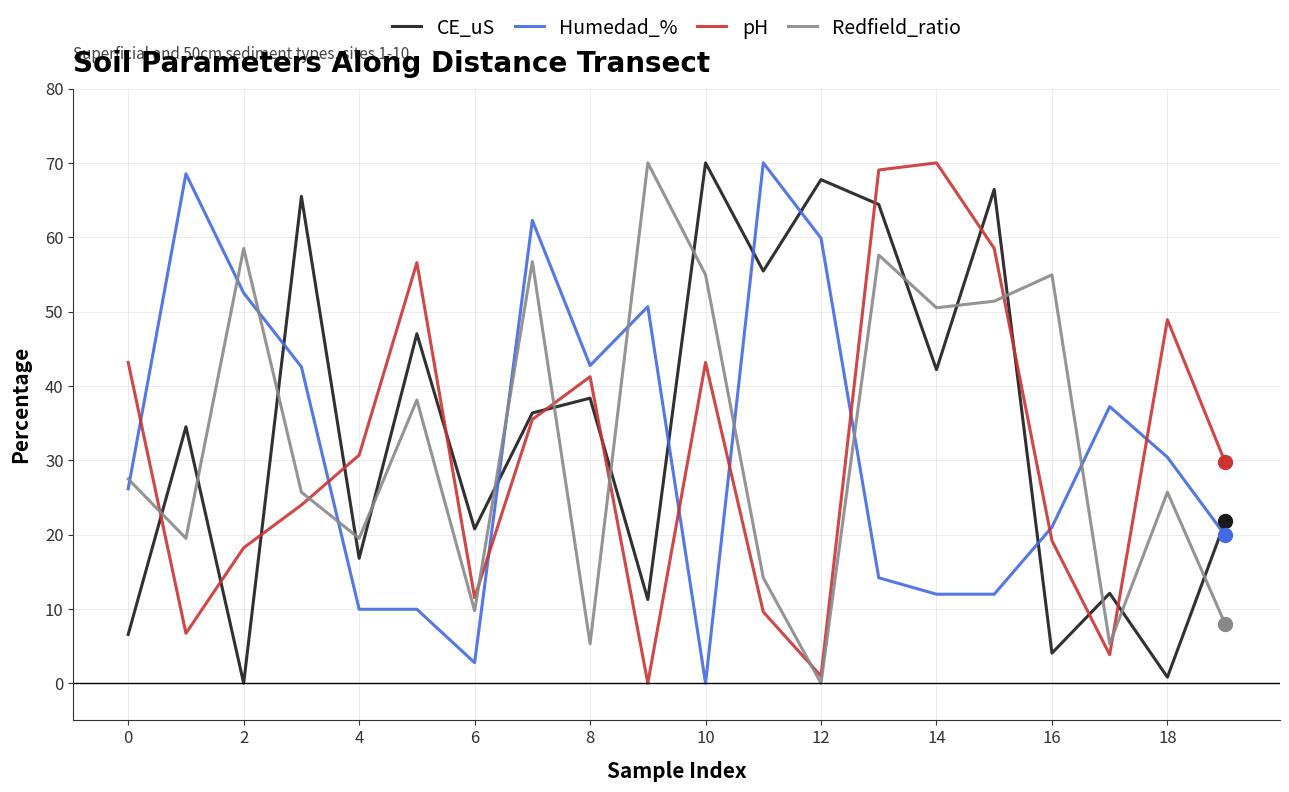

What is the difference between the maximum and minimum values in the Humedad_% series?

70.0